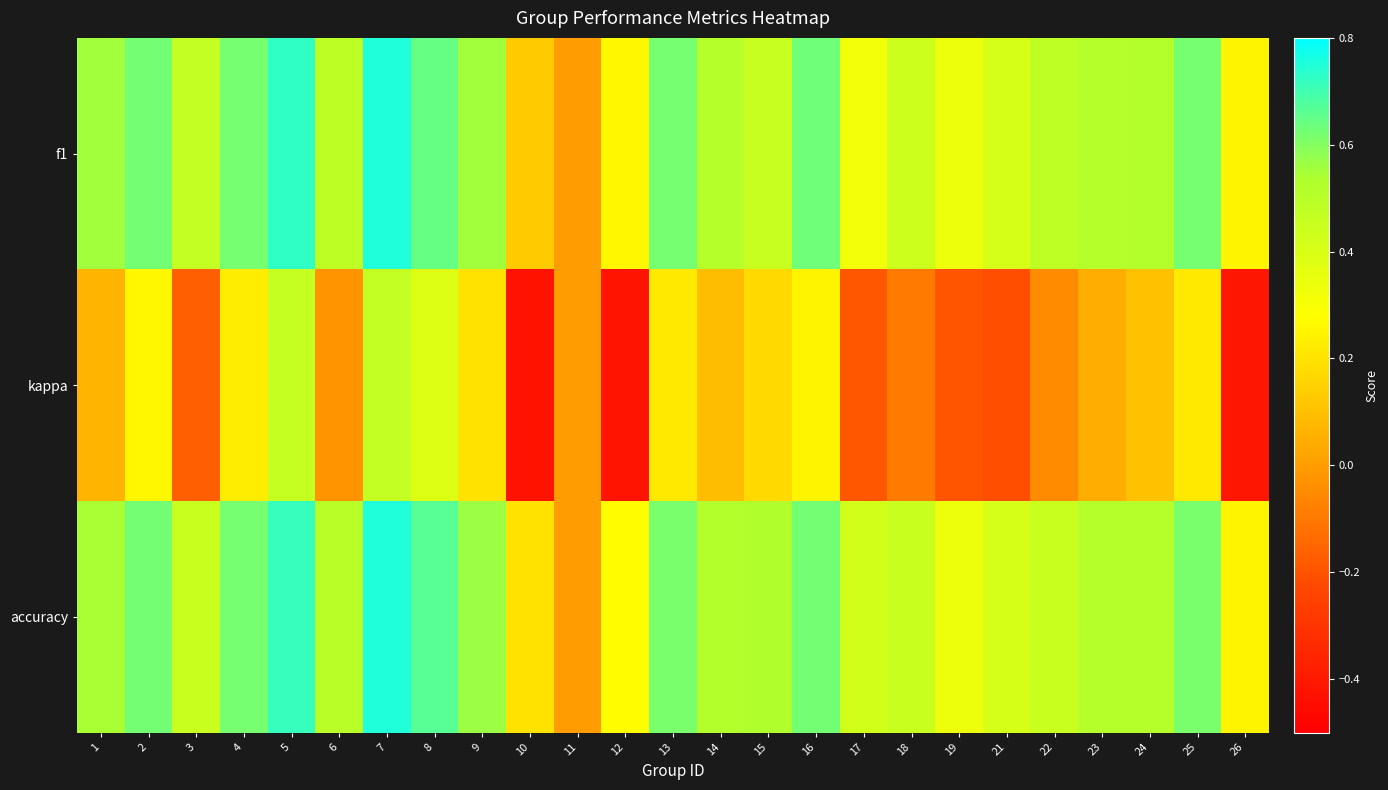

Rank the series by their maximum value, from lowest to highest.

kappa, f1, accuracy